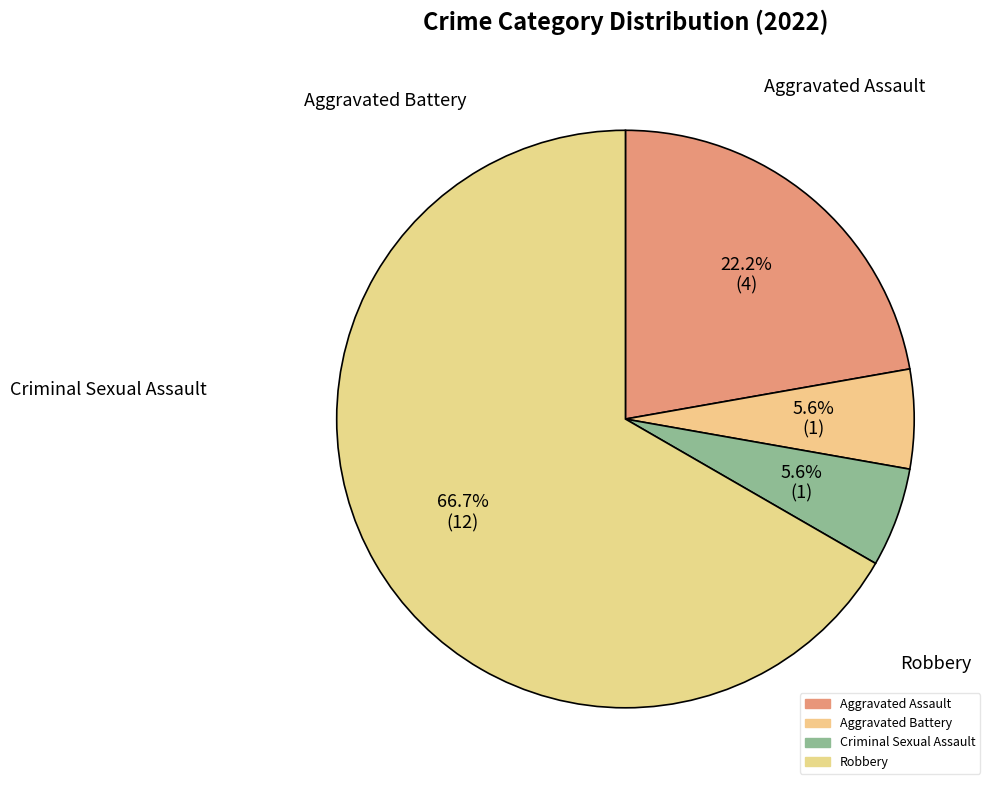

What percentage is the Robbery slice, to the nearest percent?

67%